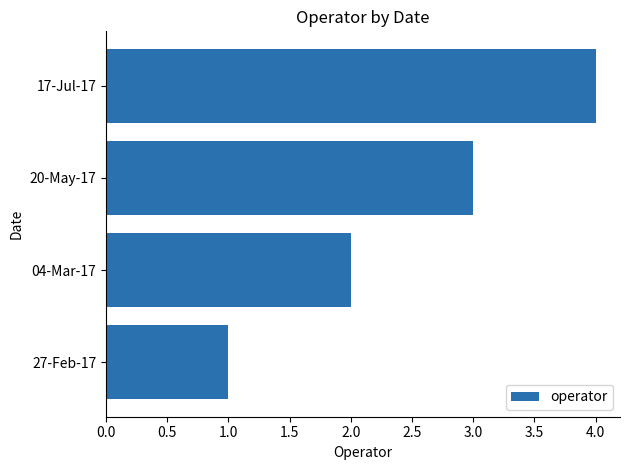

What is the change in value from 04-Mar-17 to 17-Jul-17?

+2